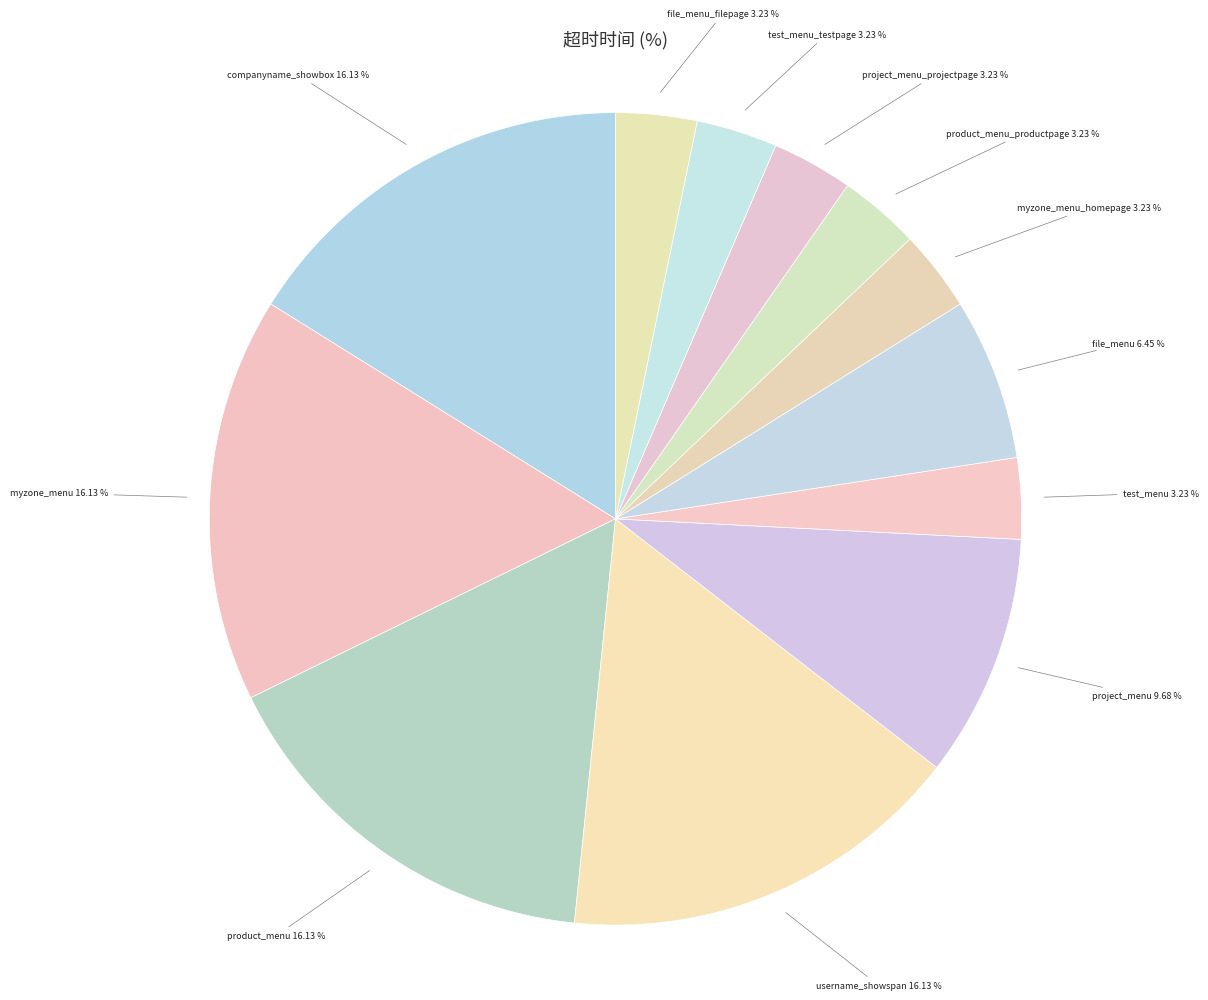

Is the sum of username_showspan and myzone_menu_homepage greater than half?

No